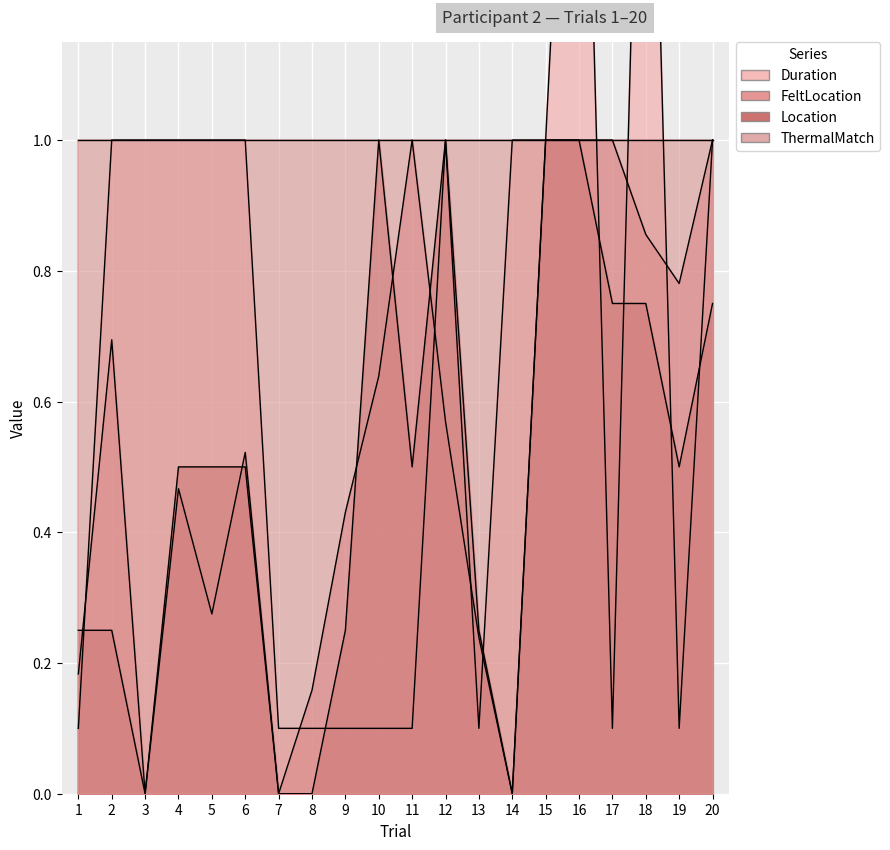

Where is Duration nearest to the value 1?

2